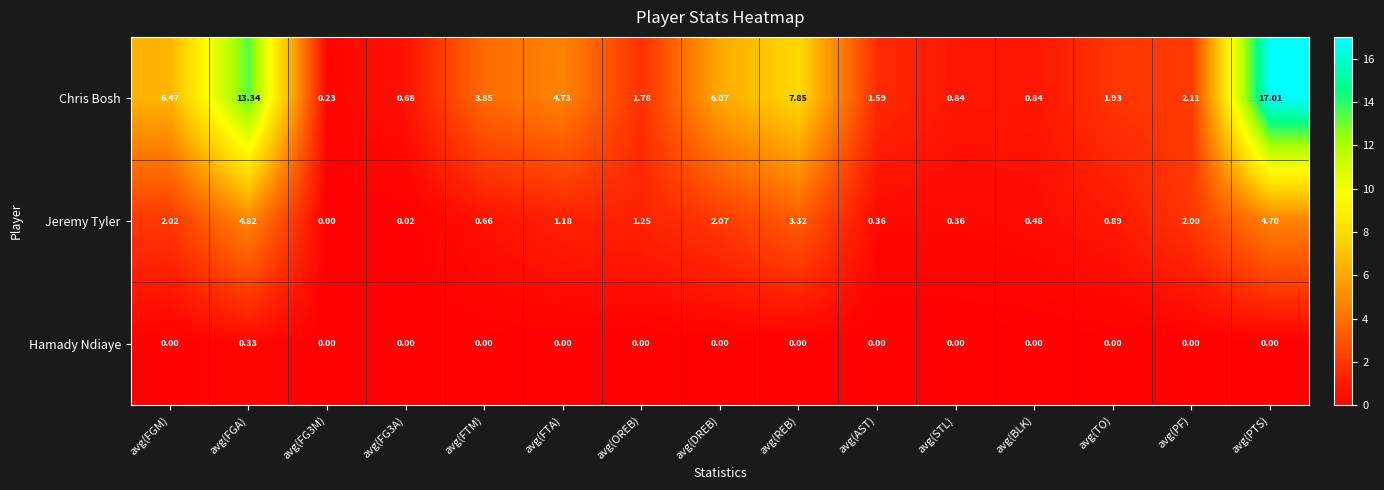

What is the total value across all series at avg(TO)?

2.8